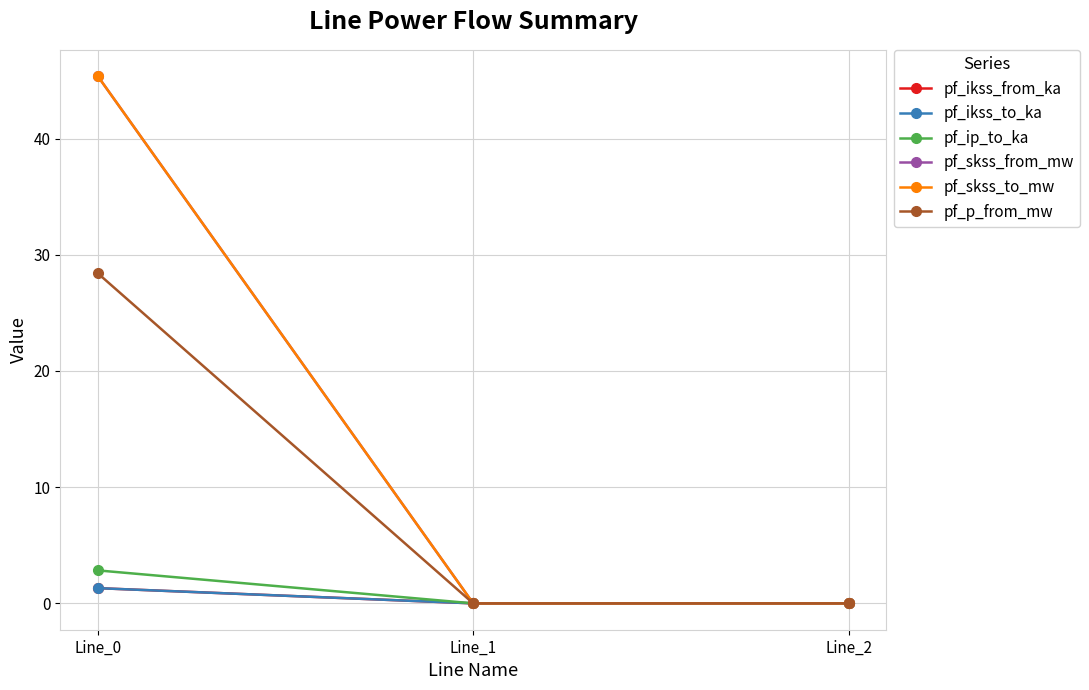

How many pf_ikss_to_ka values are between 0 and 1?

2